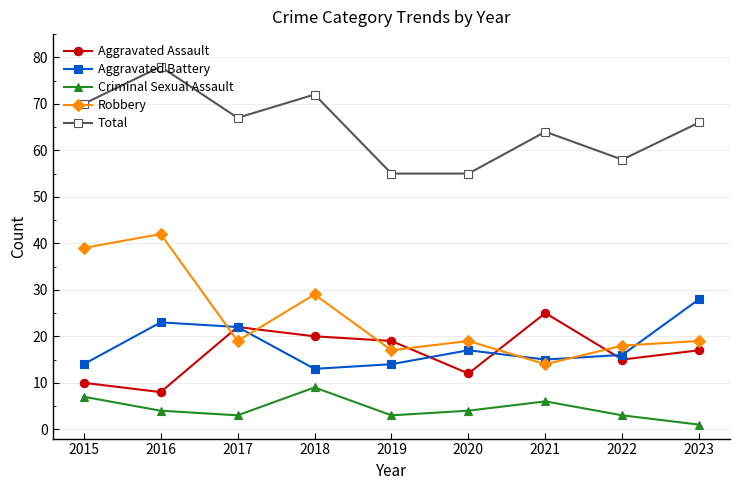

At which category is the sum across all series the highest?

2016